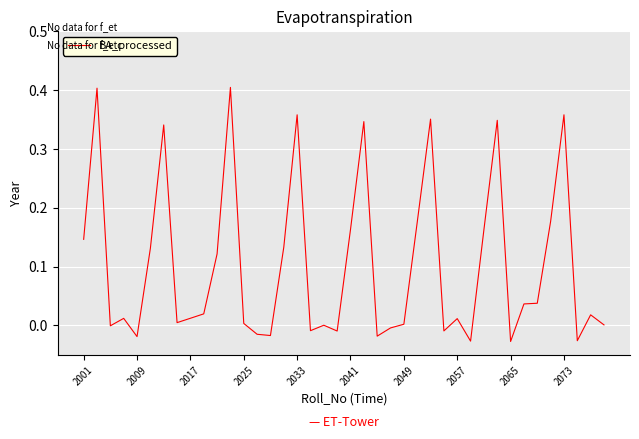

True or false: the data has more than 2 interior local peaks.

True